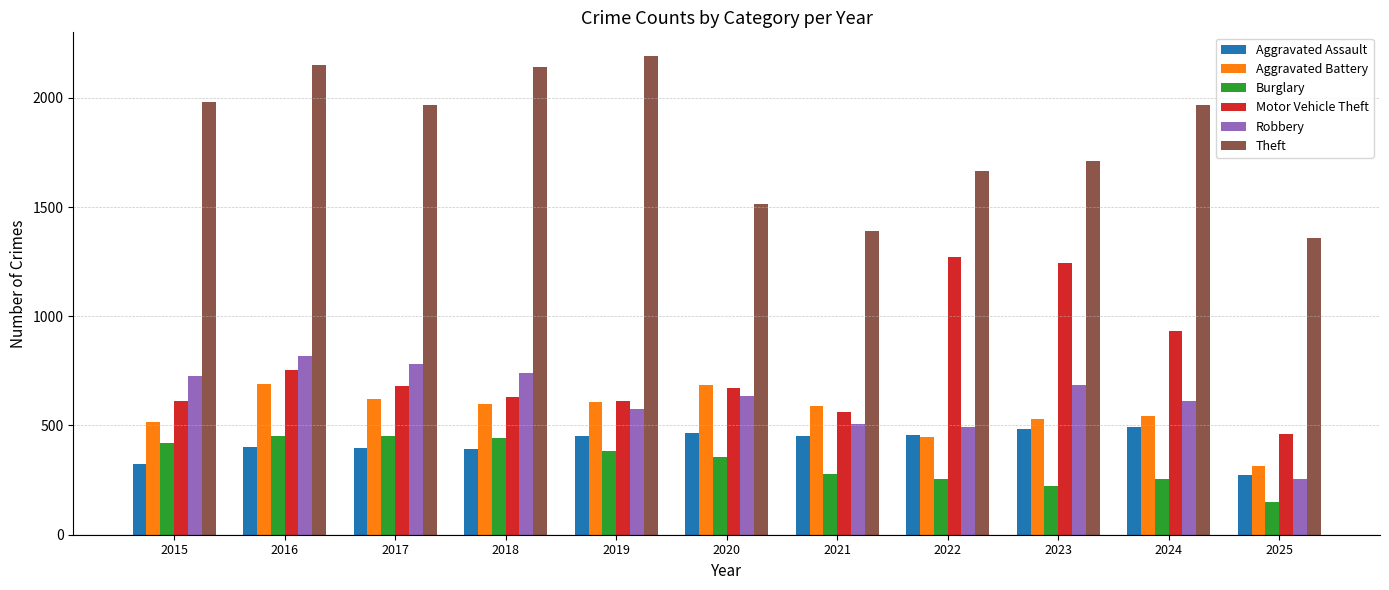

At which label is Motor Vehicle Theft closest to 867?

2024